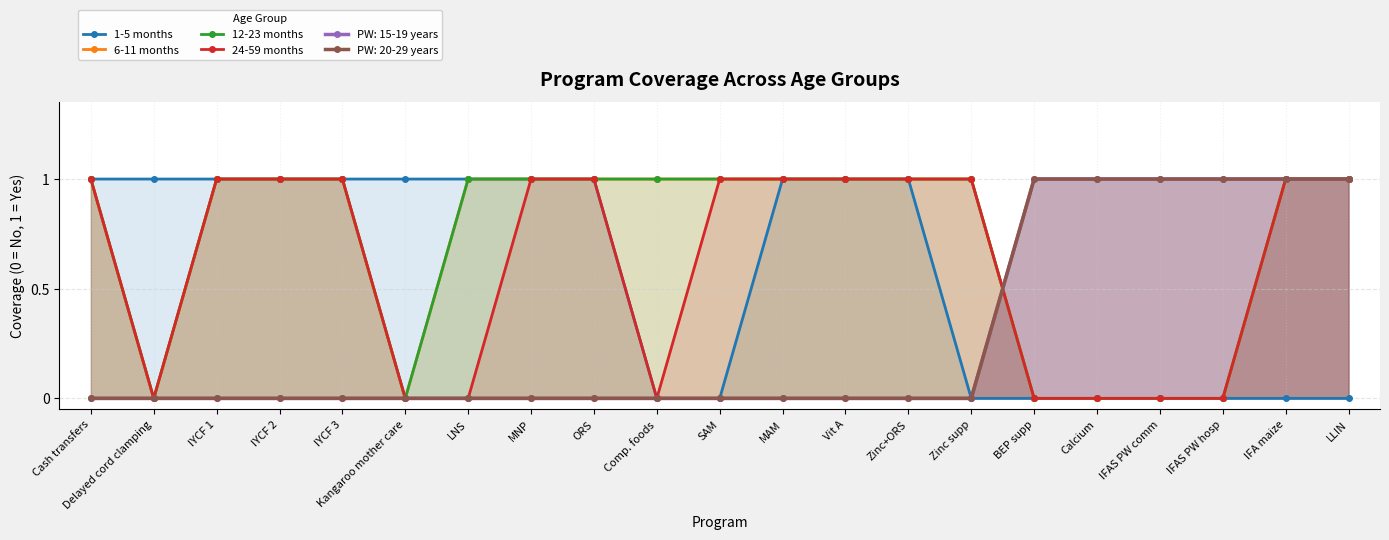

True or false: 24-59 months and 1-5 months intersect in this chart.

False